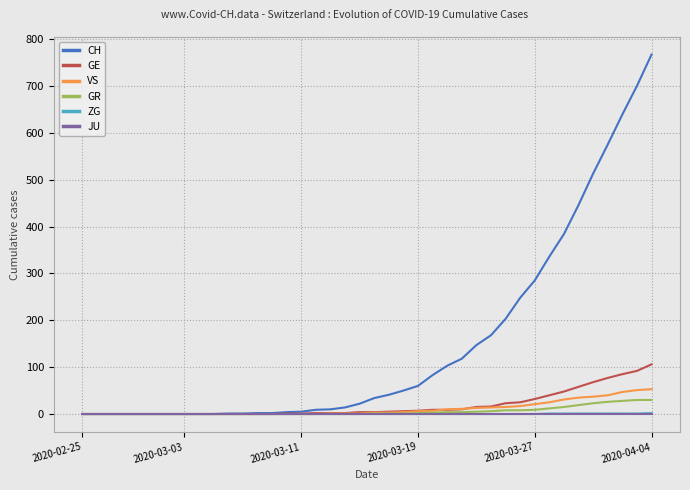

Which series has the largest total across all categories?

CH